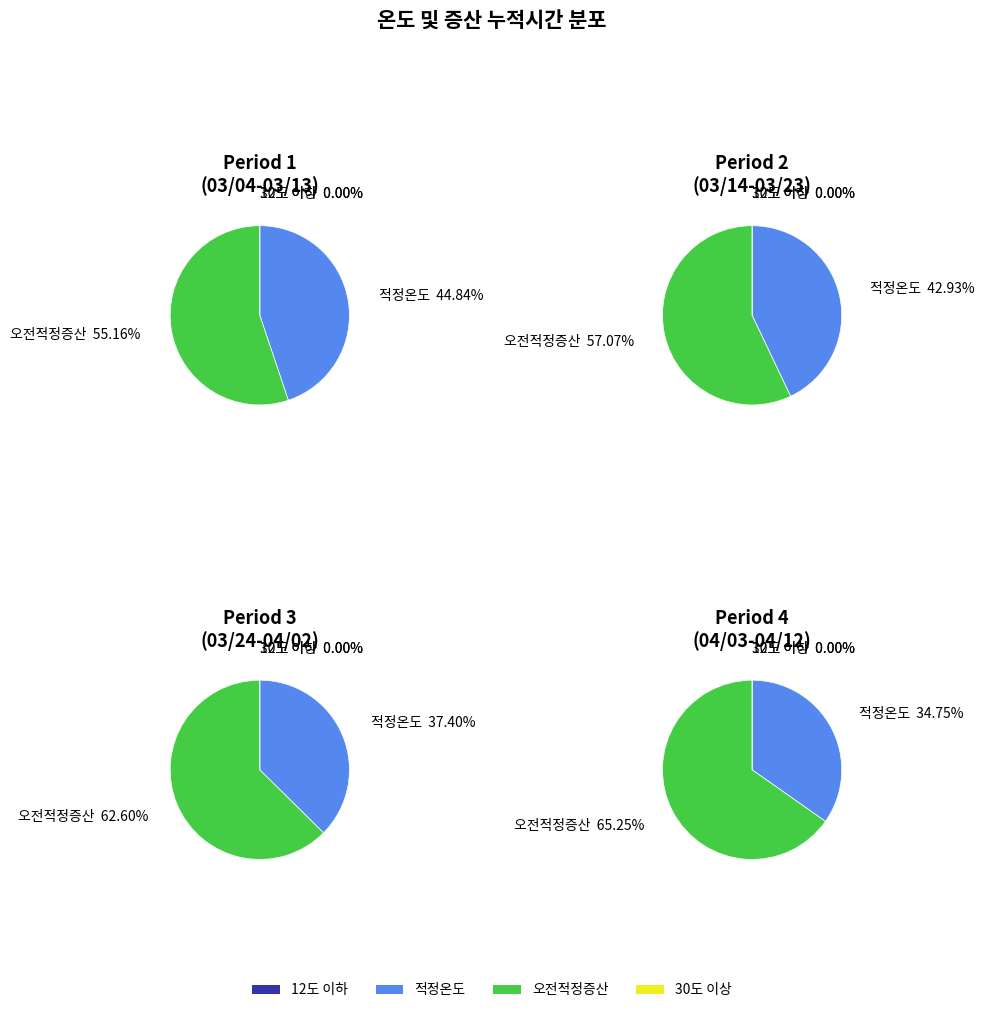

Which series has the widest spread of values?

오전적정증산(HD)누적시간